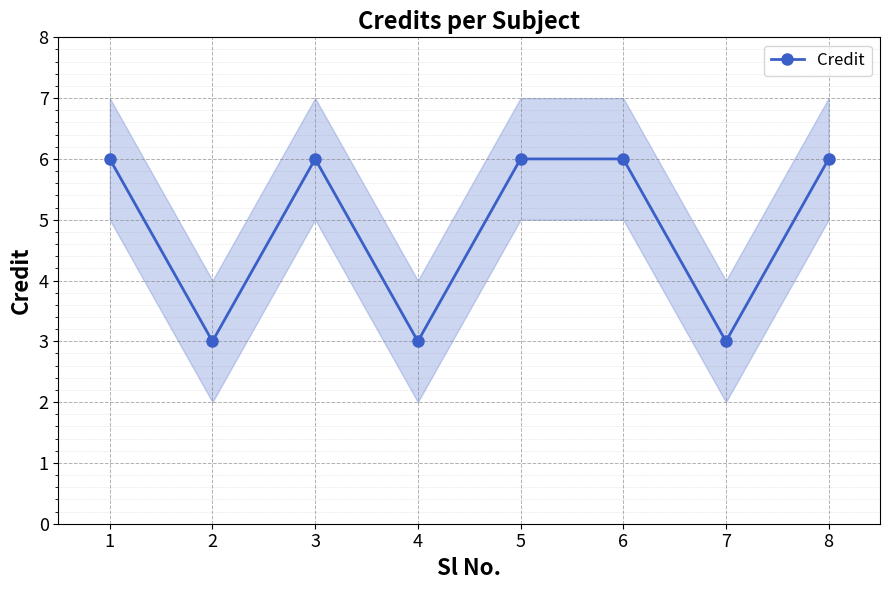

Count the values in the range 3 to 6.

8